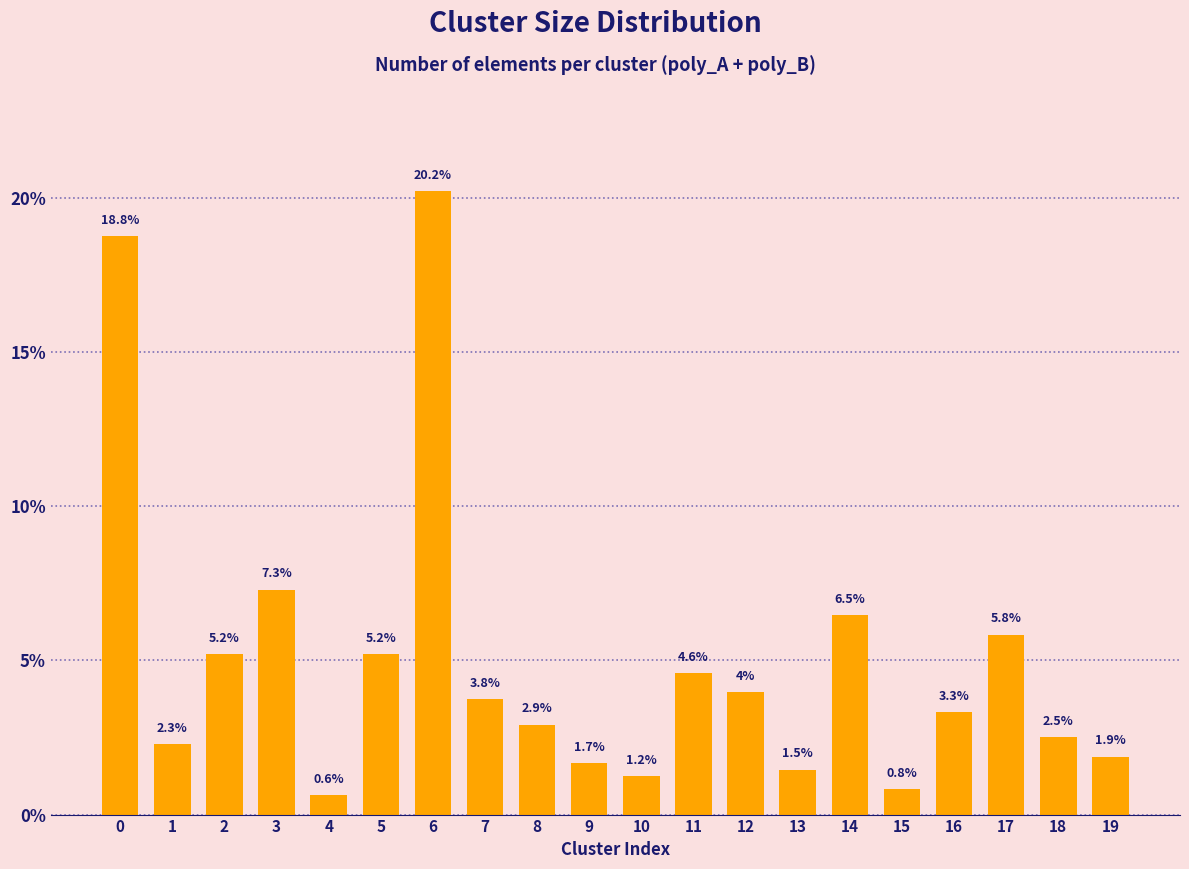

At which category does the chart reach its peak across all series?

6